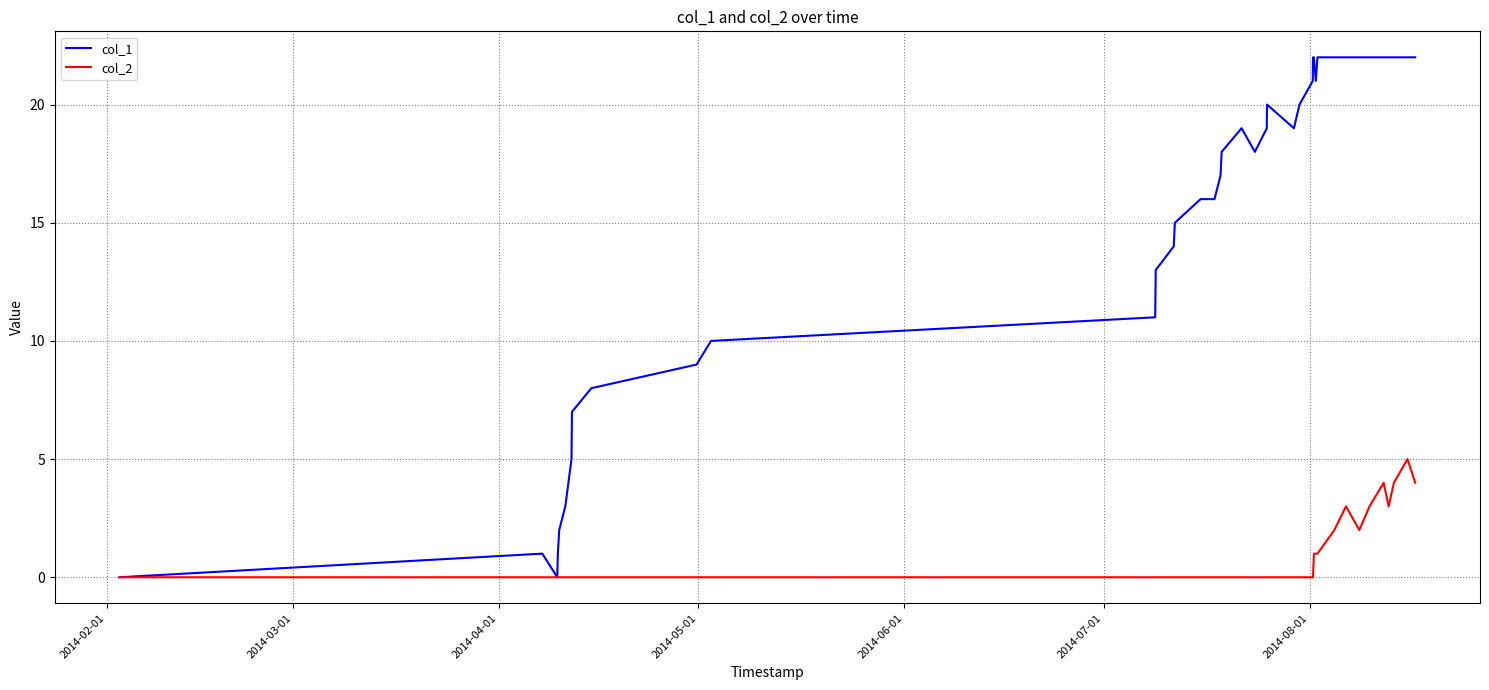

Which series has the largest total across all categories?

col_1